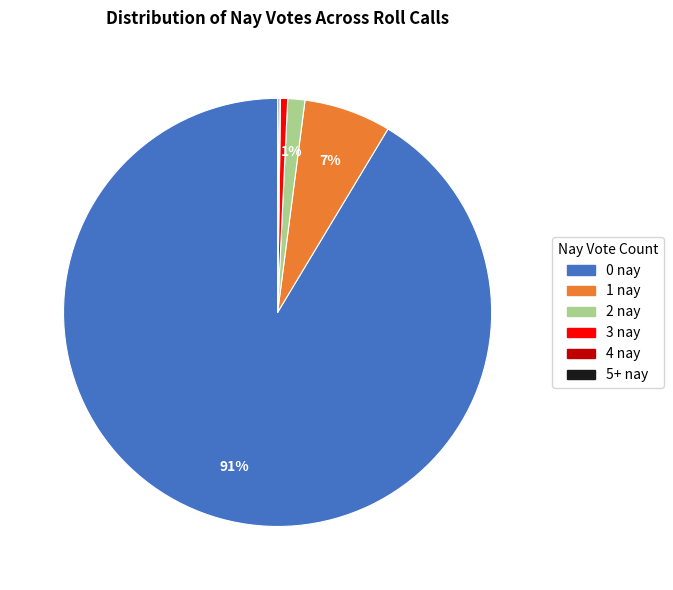

Is the sum of 2 nay and 3 nay greater than half?

No